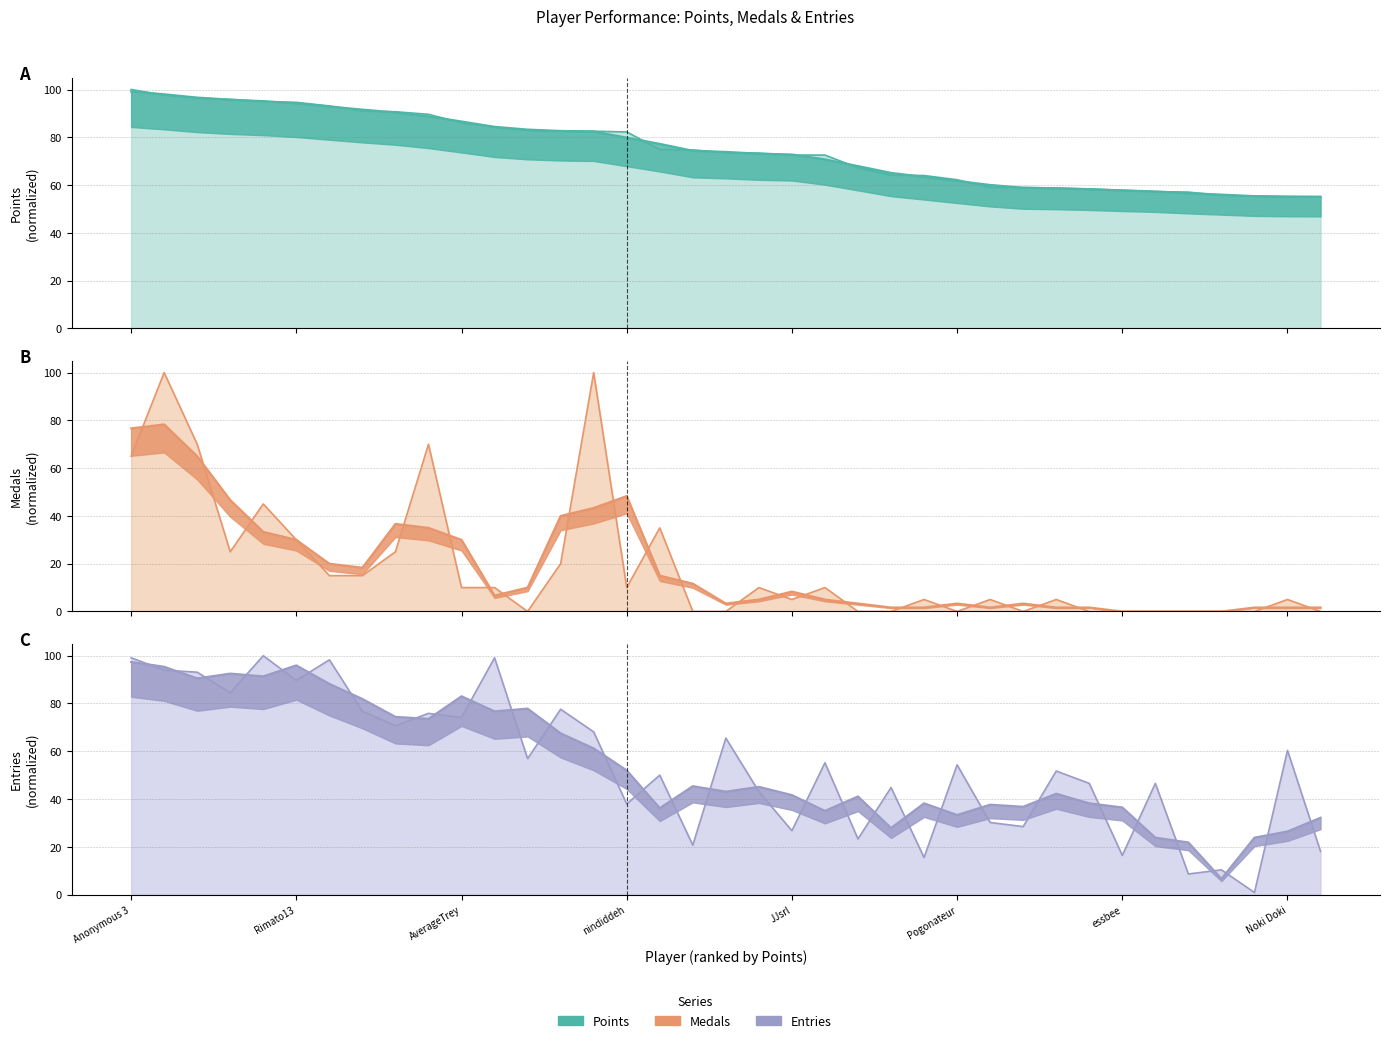

True or false: Medals has more than 2 interior local peaks.

True